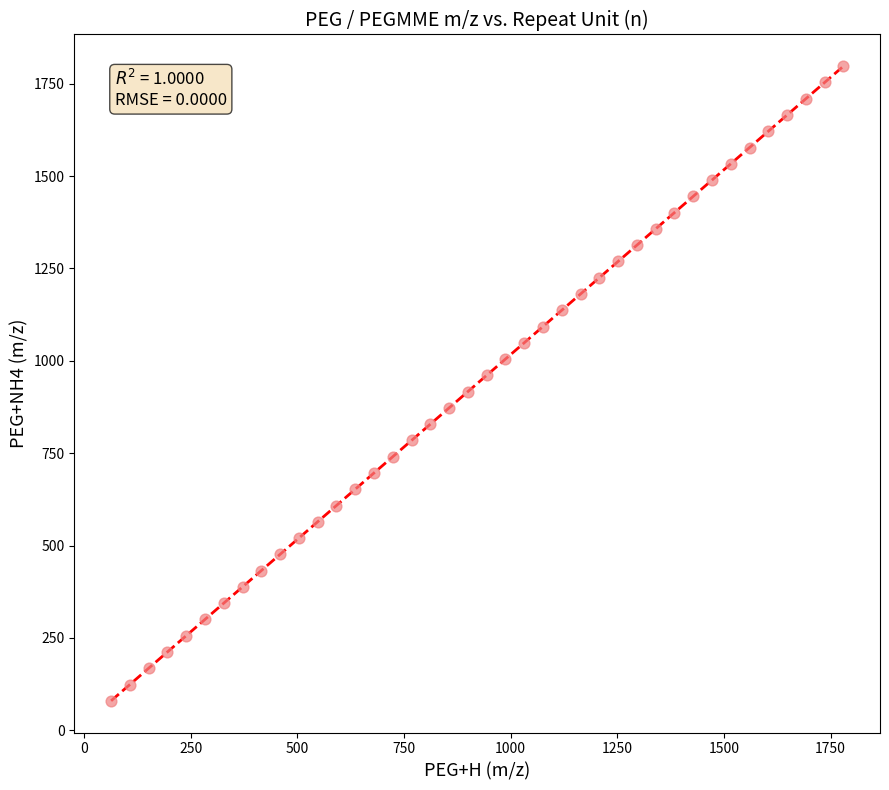

What is the range of Y values (max minus min)?

1717.0